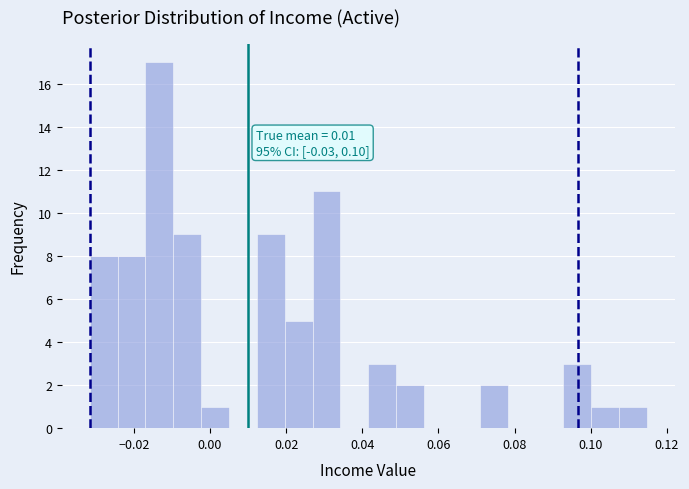

Around what value on the x-axis is the tallest bar? Give the approximate position of its centre, as read against the axis.

-0.014